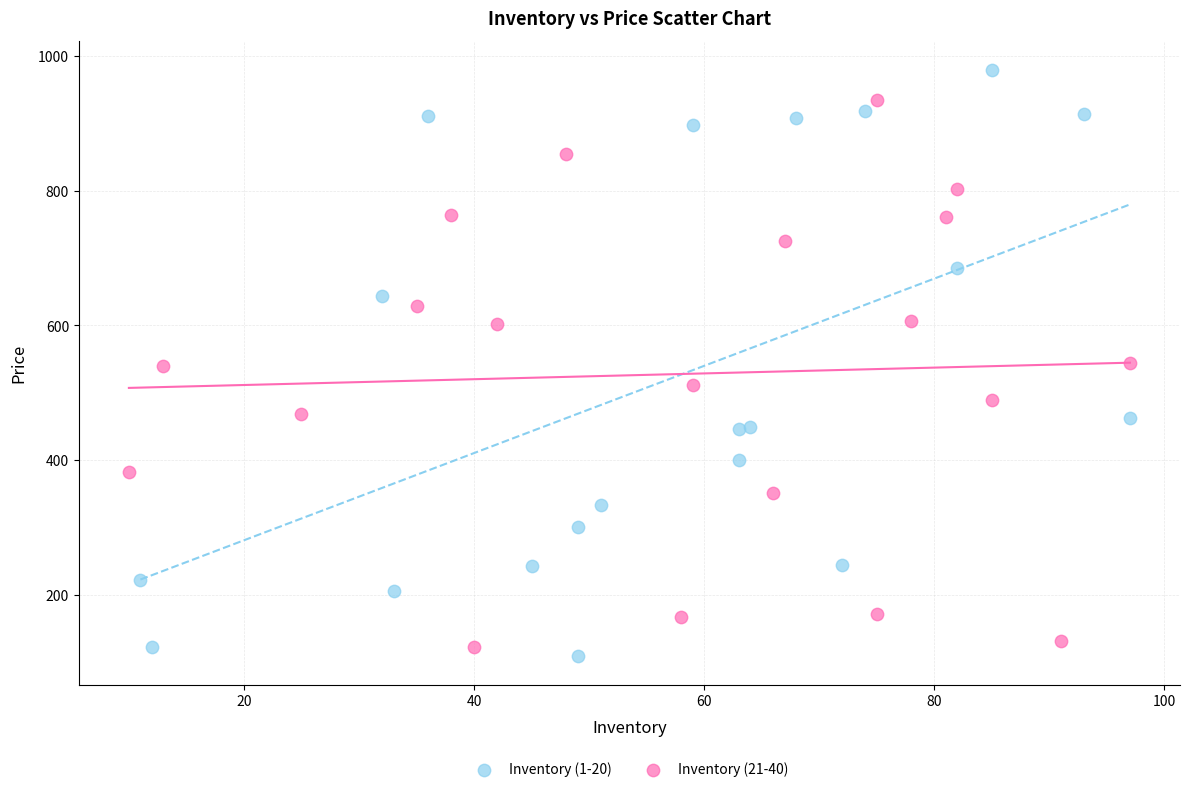

Which series contains the highest Y value?

Inventory (1-20)